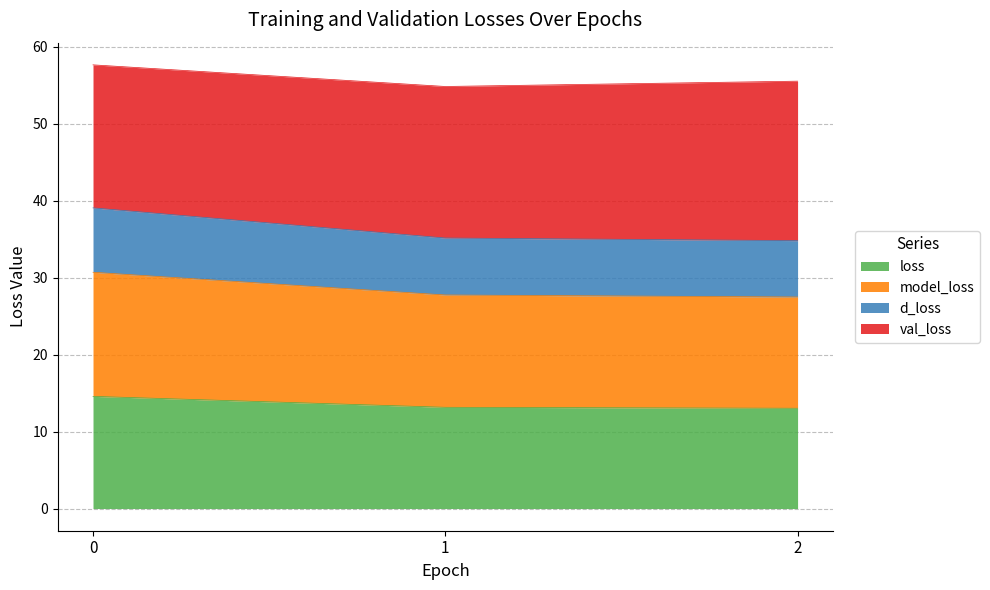

True or false: loss has a value of 22.6 at 2.

False